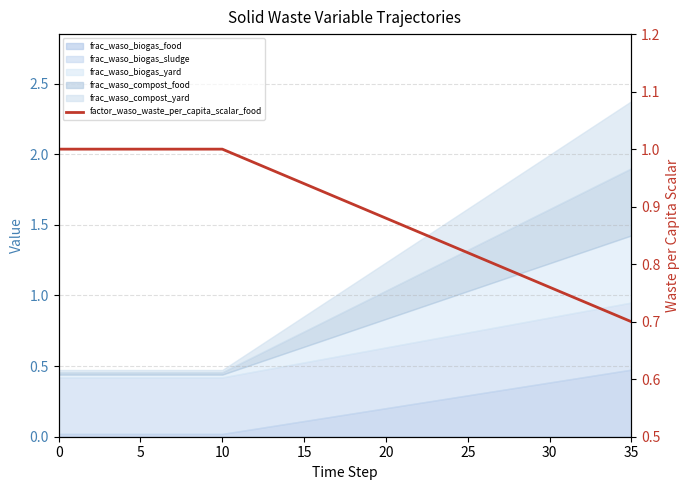

Where is the data nearest to the value 0?

35